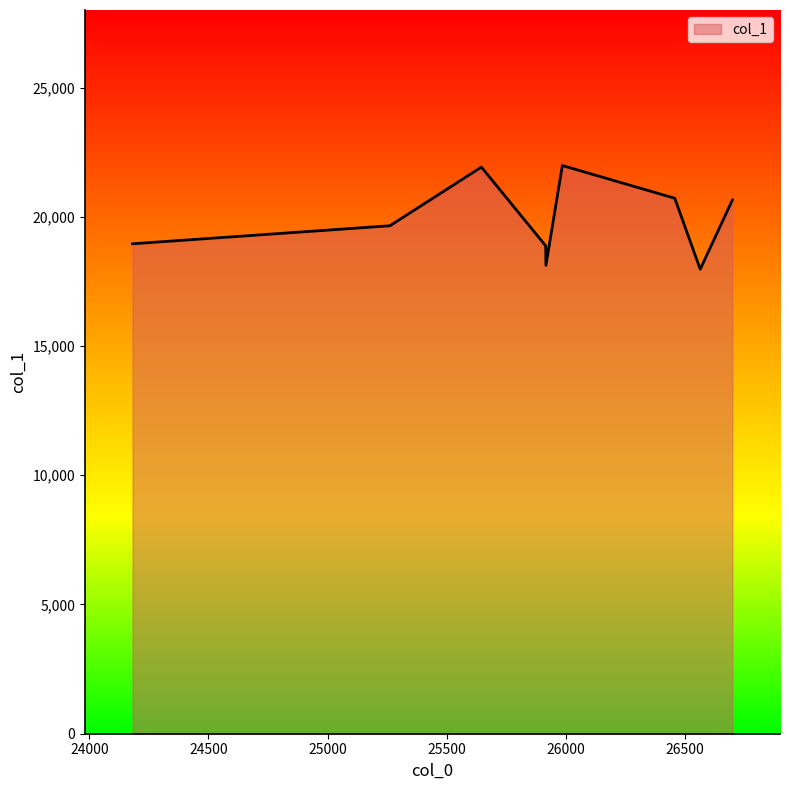

What is the difference between the maximum and minimum values?

4013